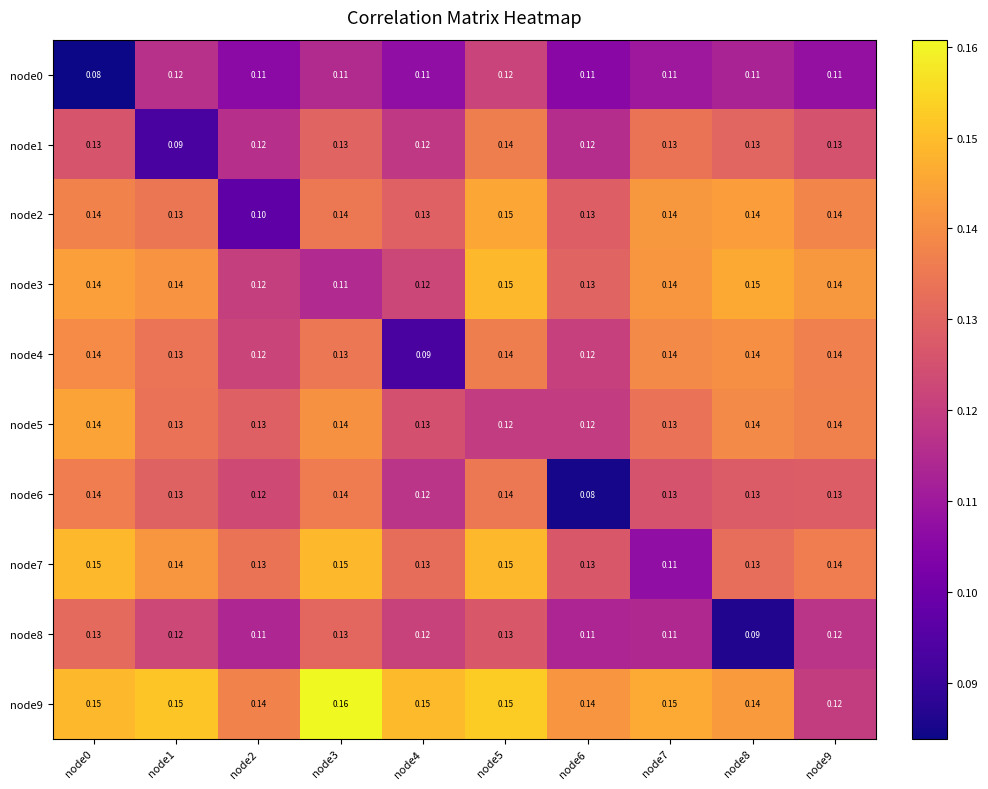

Is the value of node9 at node0 greater than the value of node3 at node7?

Yes